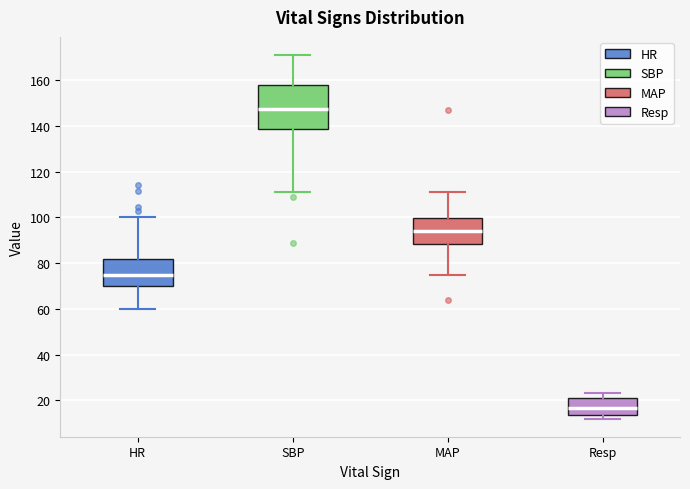

Where does the median line of the box for Resp sit on the y-axis? The values are not printed on the chart, so give them approximately, as read against the axis.

16